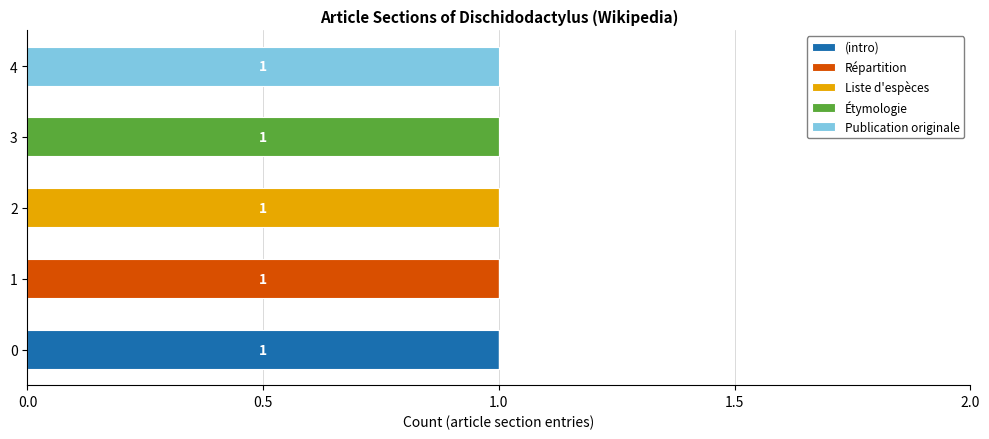

What is the sum of all (intro) values?

1